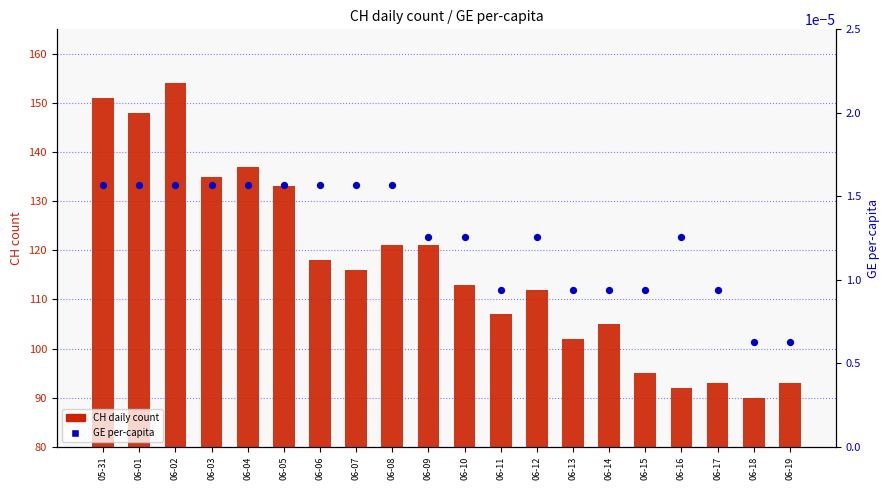

Which series contains the highest Y value?

CH daily count